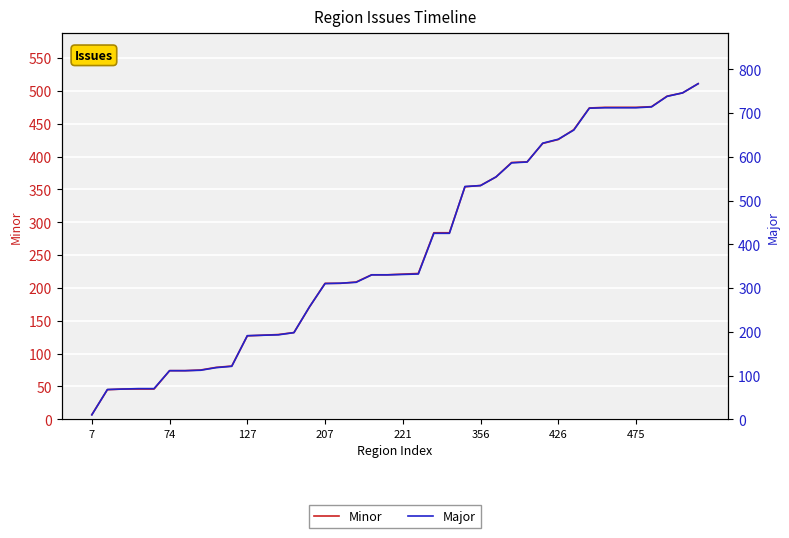

What is the sum of all Minor values?

10358